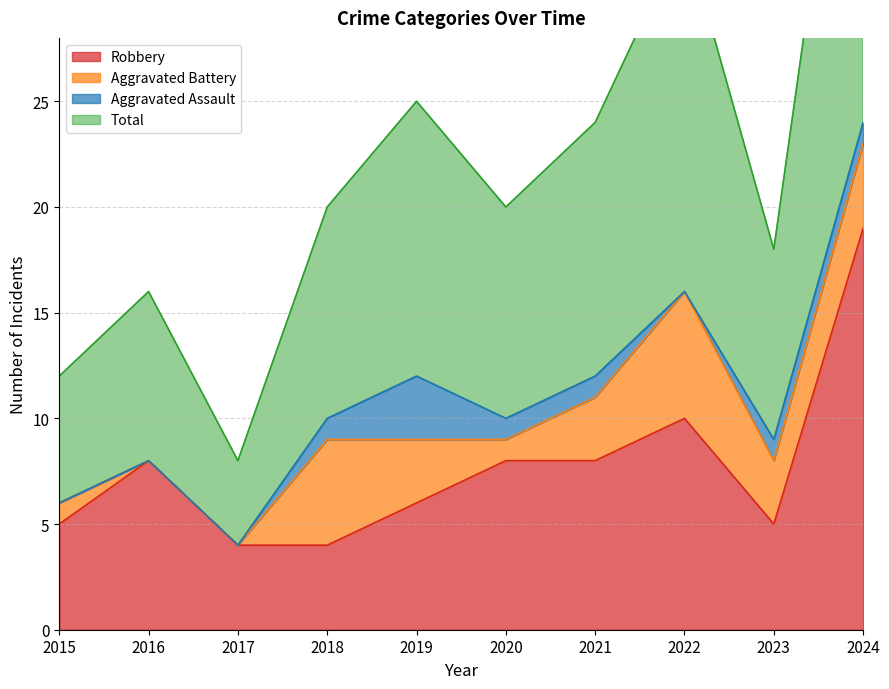

What is the value of the Robbery point at the 2nd from the left?

8